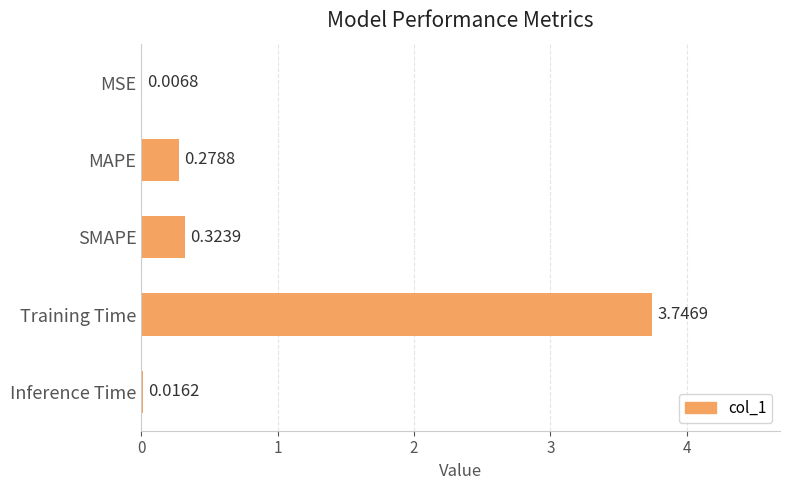

What is the sum of all values?

4.4